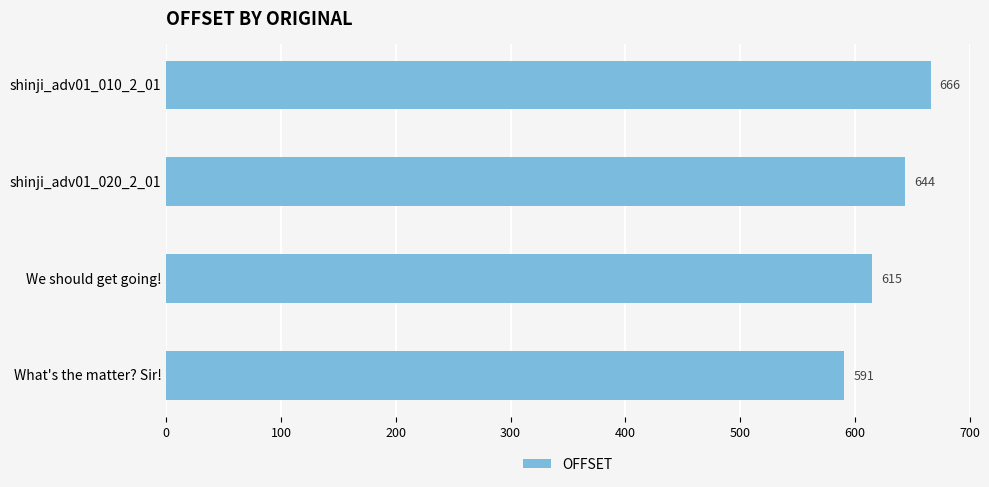

What is the average value?

629